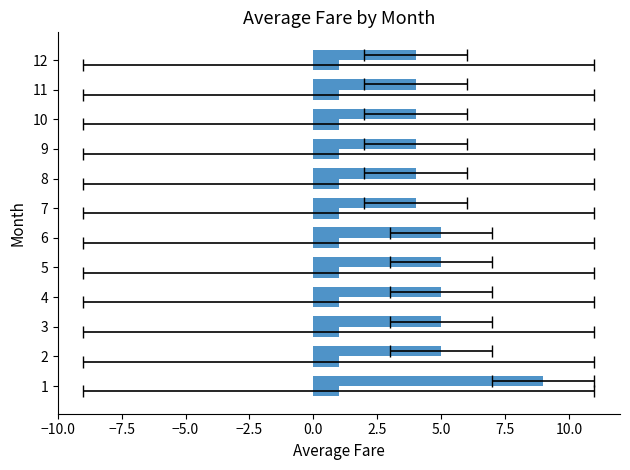

The value of Db_count at 10 is 1.1. True or false?

False